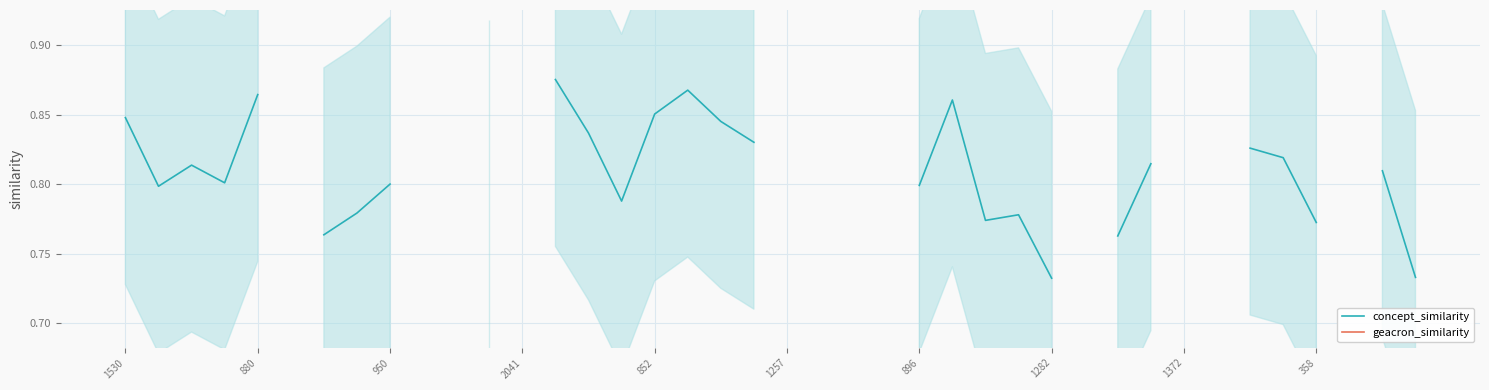

The concept_similarity series shows 0.8 at 11. True or false?

True